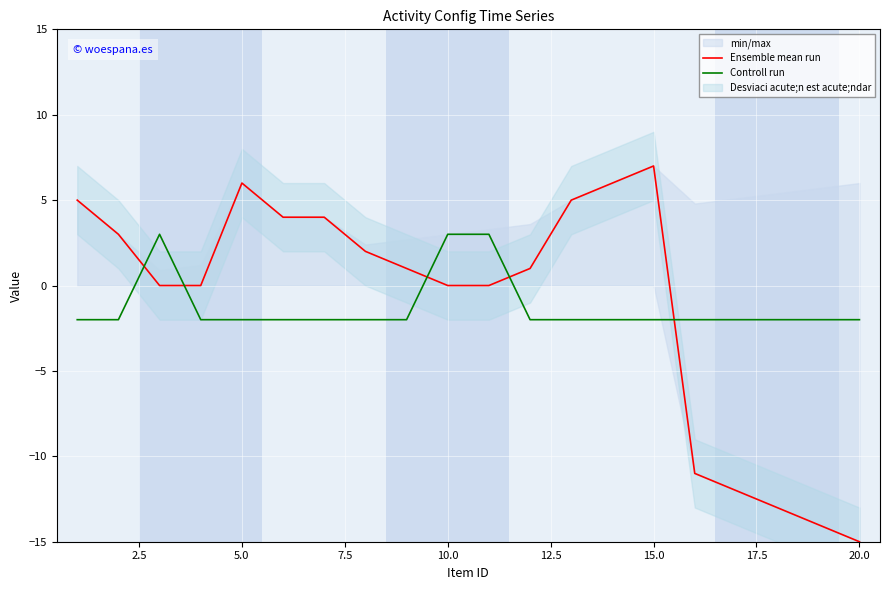

The Ensemble mean run series shows 0 at 10.0. True or false?

True